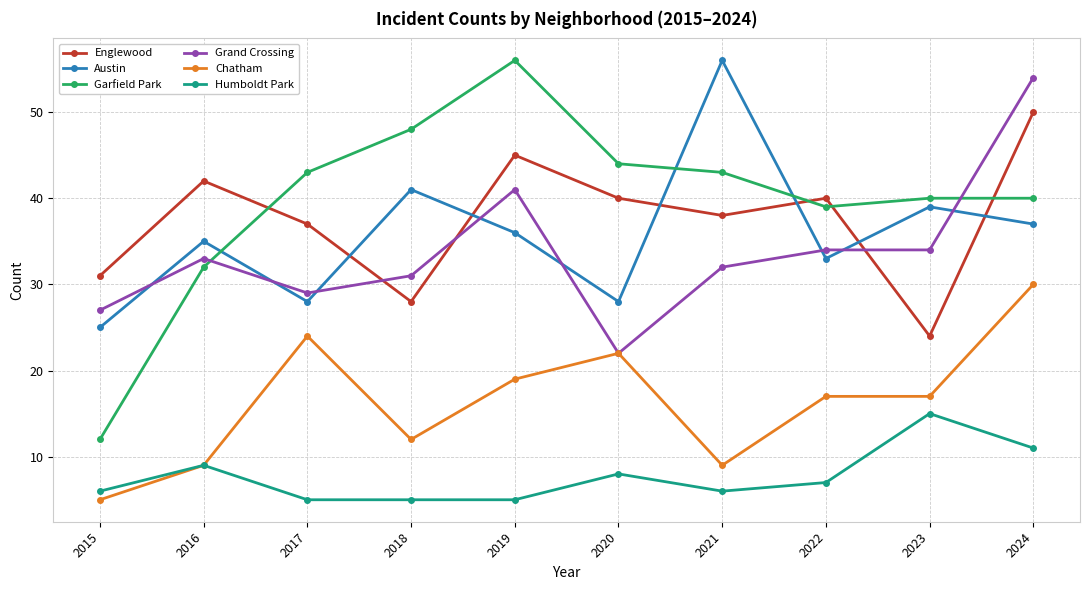

At which category does Austin reach its first local valley?

2017